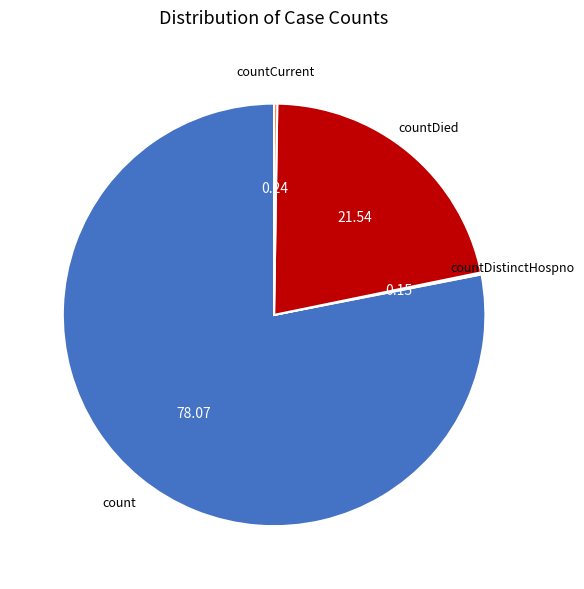

Is there any slice that represents more than half of the pie?

Yes